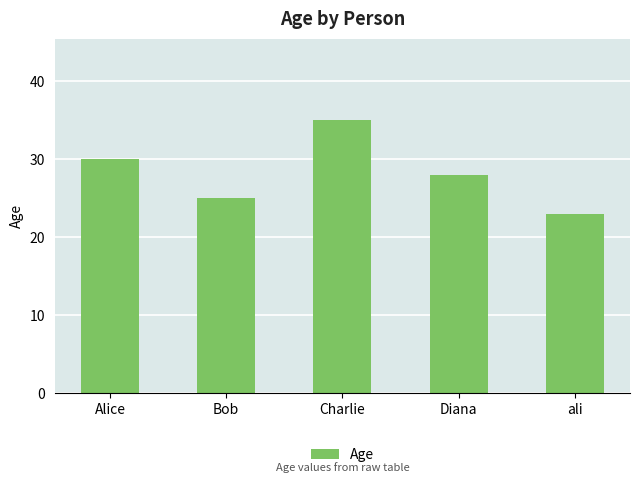

Which label corresponds to the smallest value in the chart?

ali